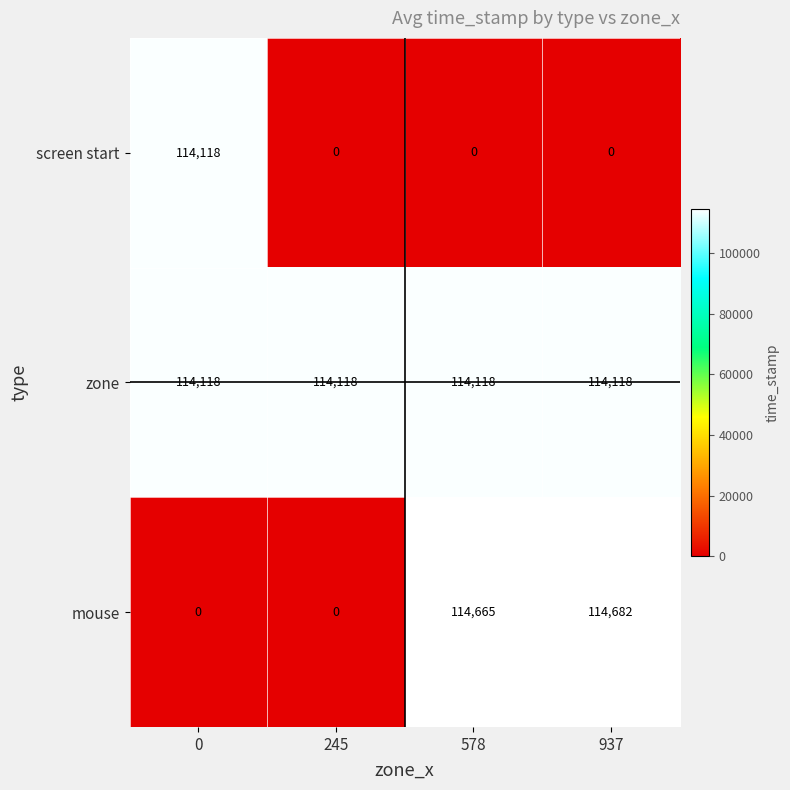

At 937, list the series in order from largest to smallest.

mouse, zone, screen start